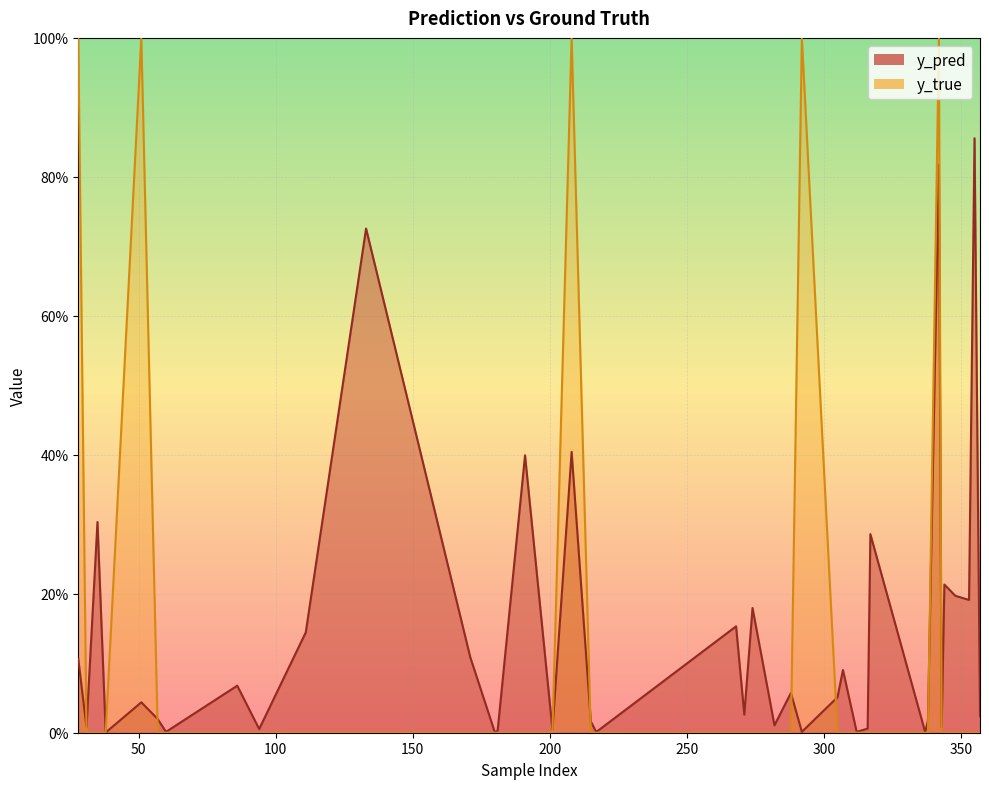

How many intersections are there between y_pred and y_true?

9